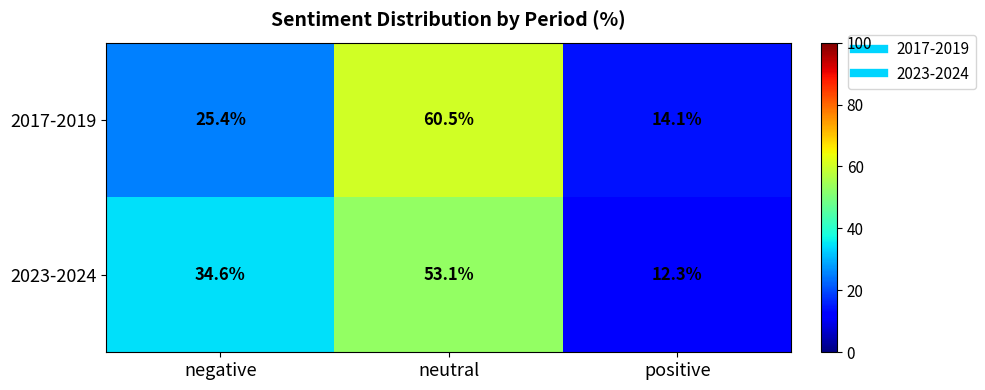

How many data points does each series have?

3